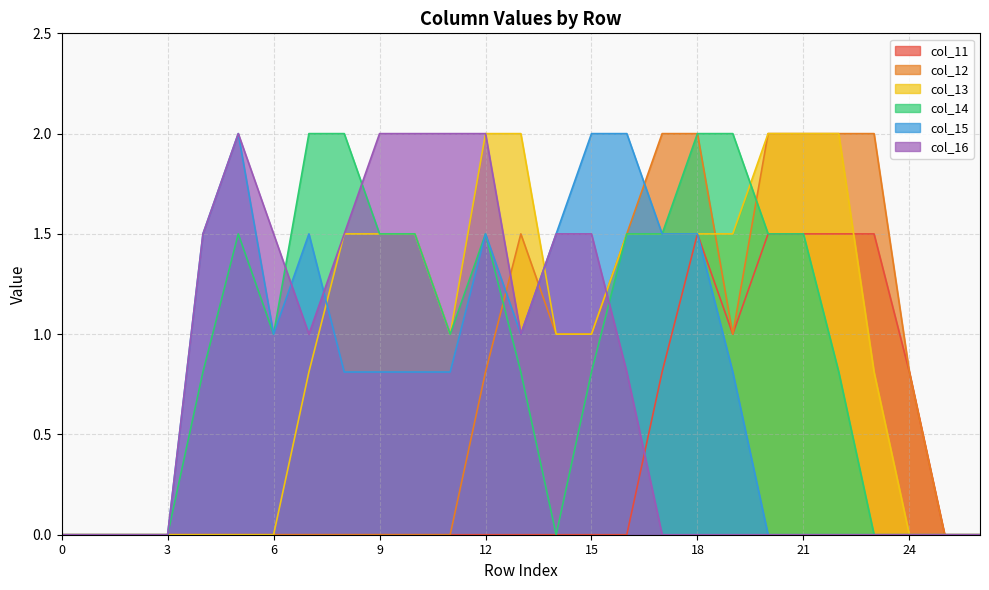

The value of col_15 at 8 is 1.4. True or false?

False